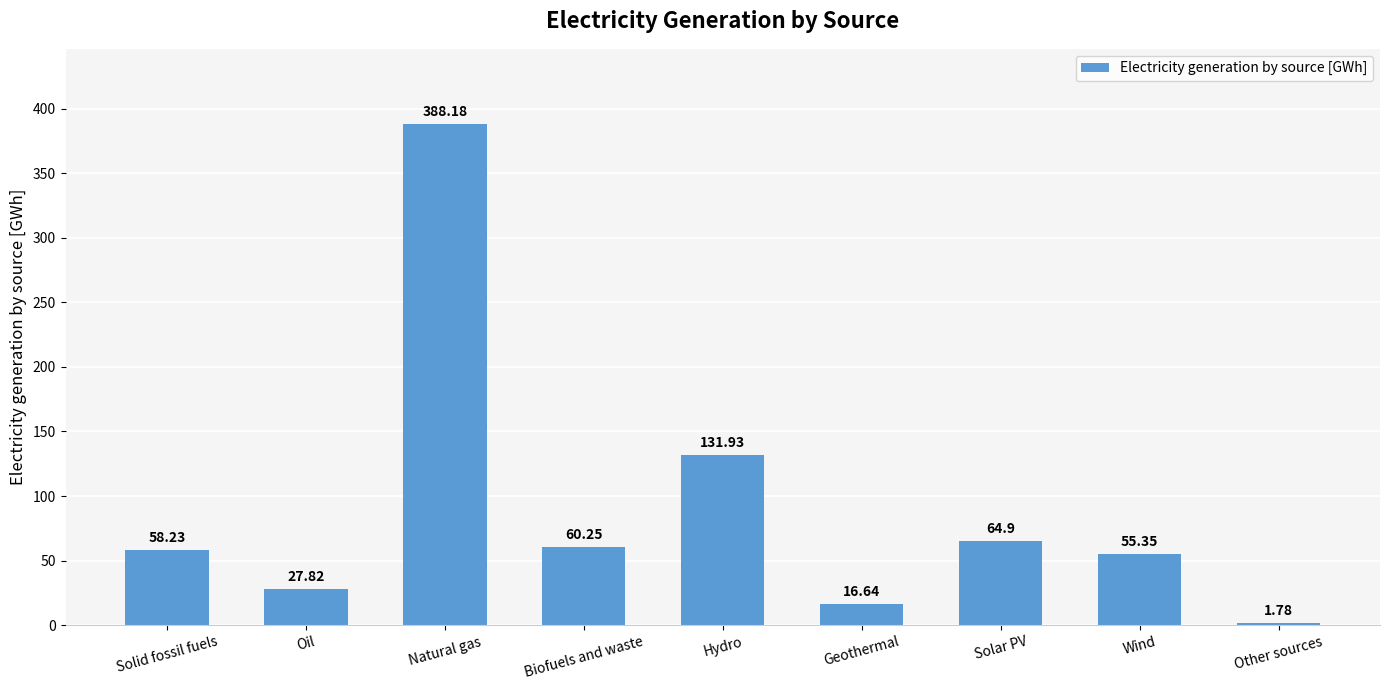

The chart shows a value of 55.4 at Wind. True or false?

True